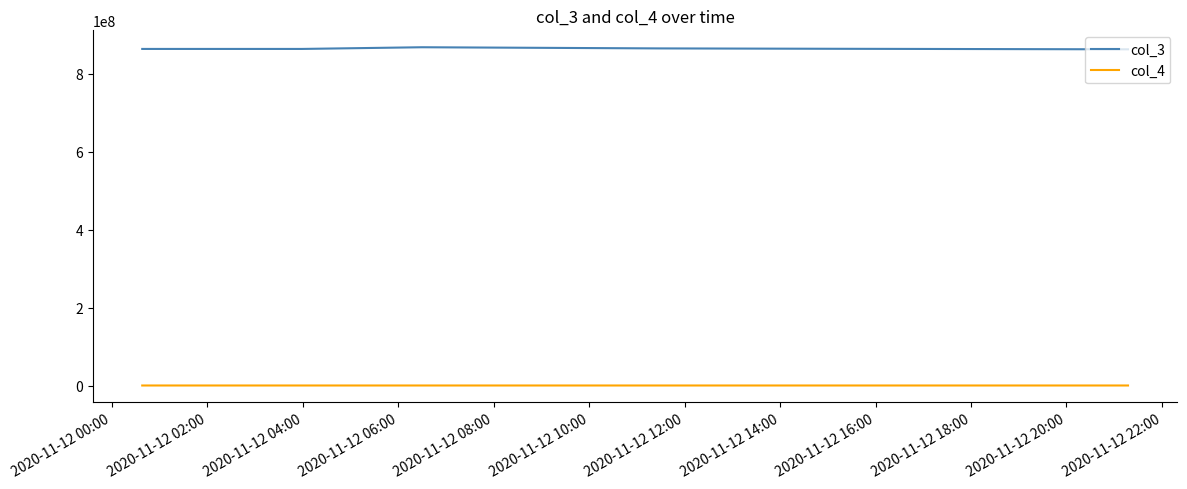

List the series in order of their overall mean, lowest first.

col_4, col_3